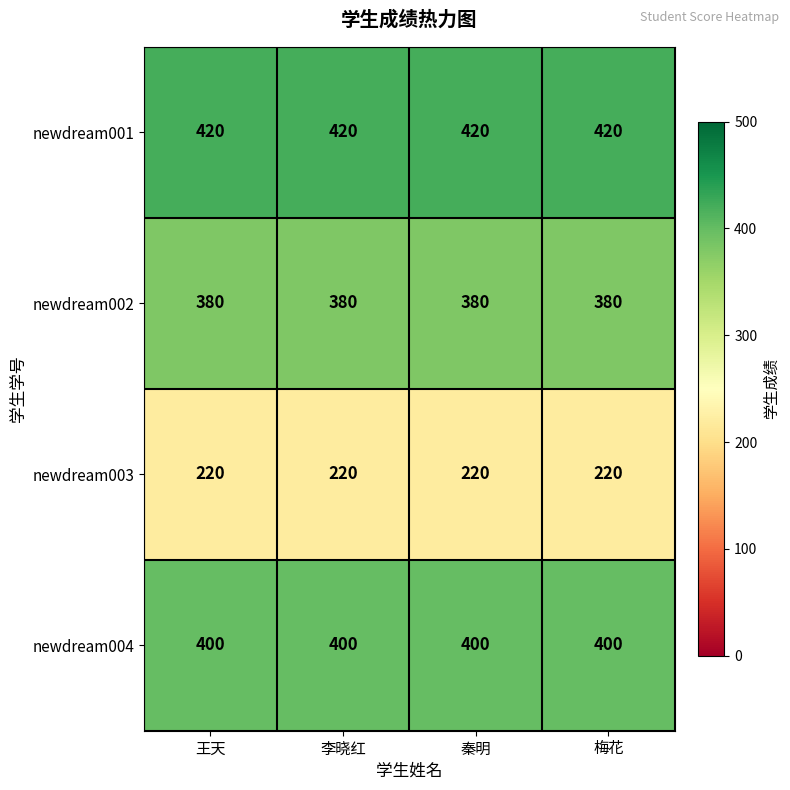

List the series in order of their peak value, lowest first.

newdream003, newdream002, newdream004, newdream001